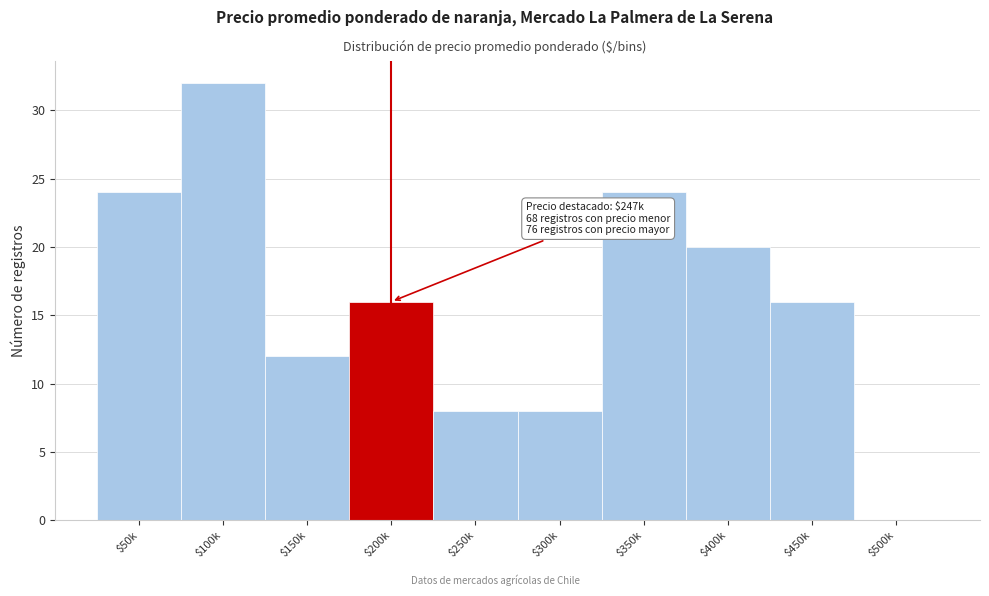

What is the sum of all values?

160